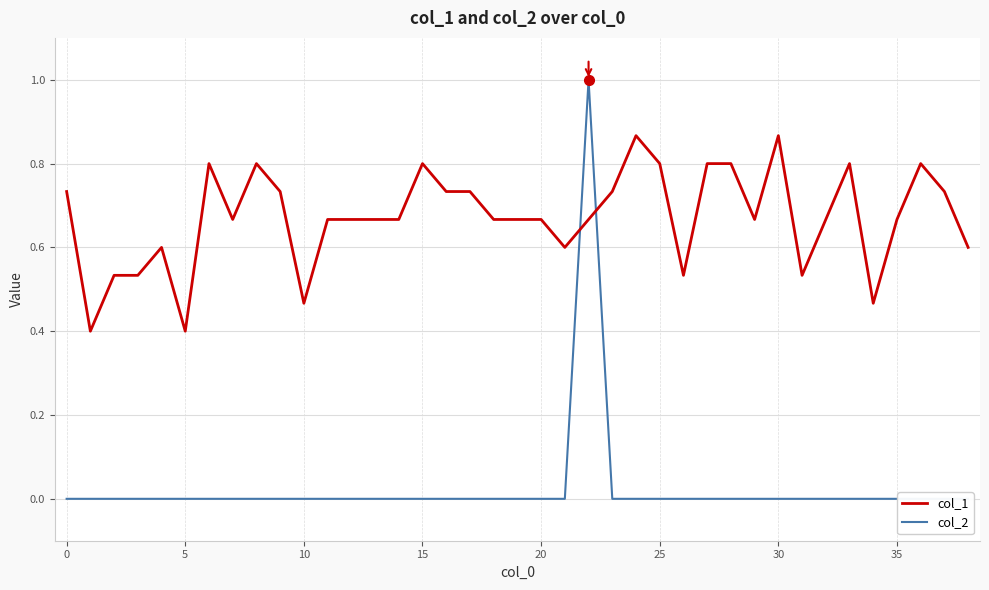

What is the difference between the highest and lowest values at 10?

0.5